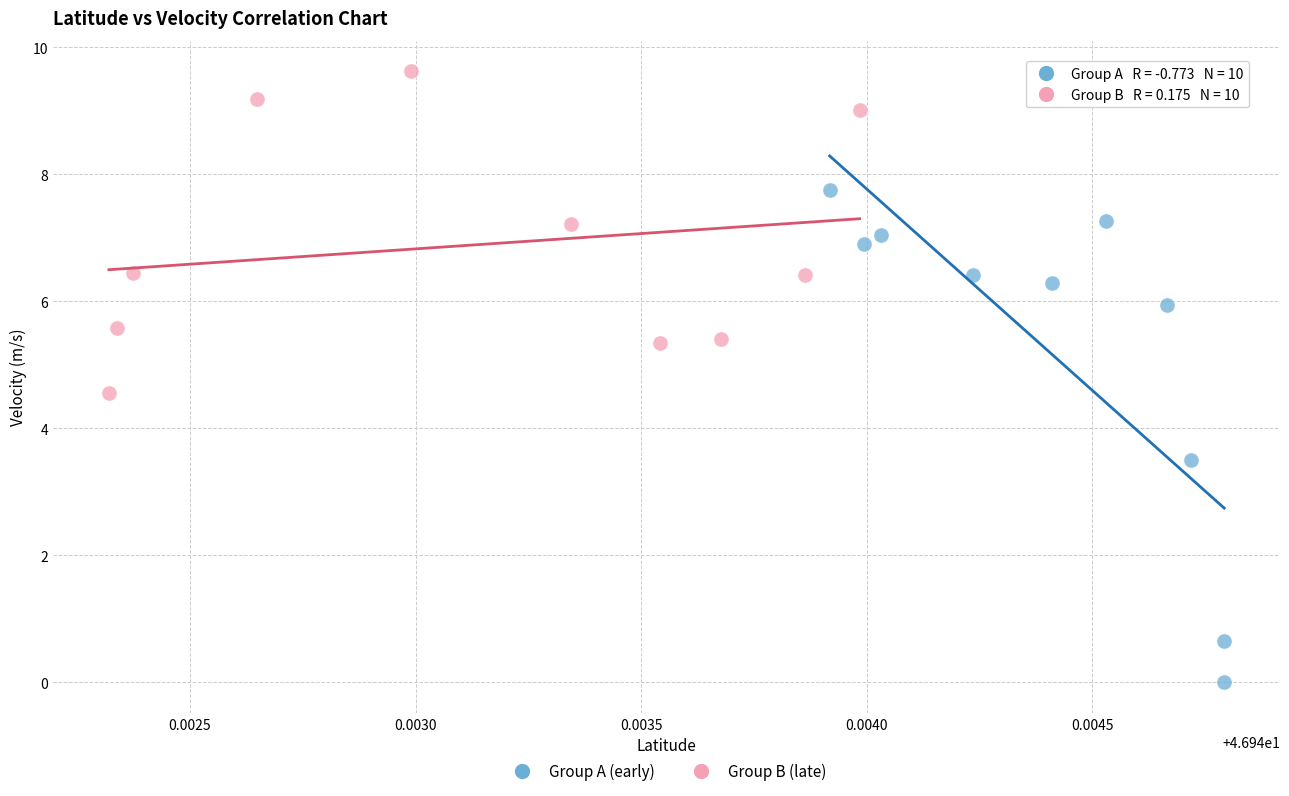

What are all the series names shown in the legend?

Group A (early), Group B (late)